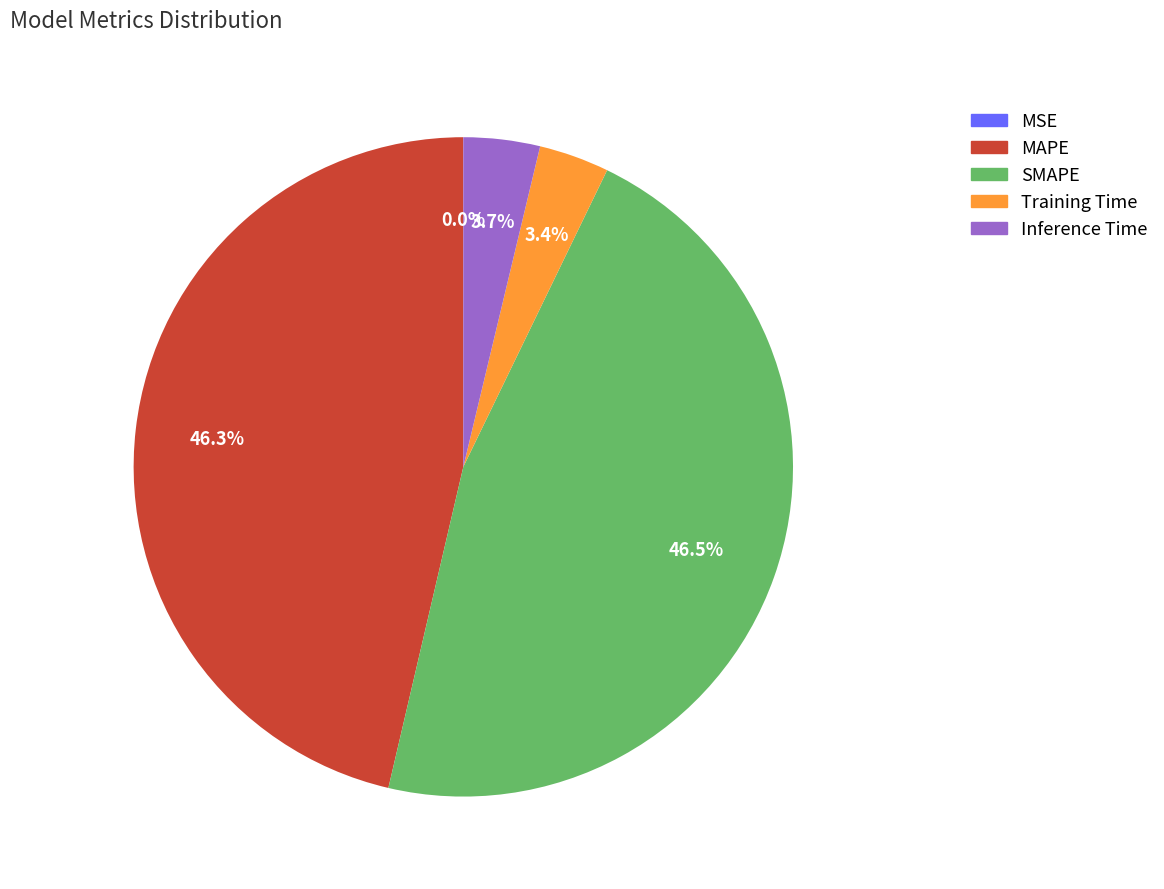

Is there any slice that represents more than half of the pie?

No